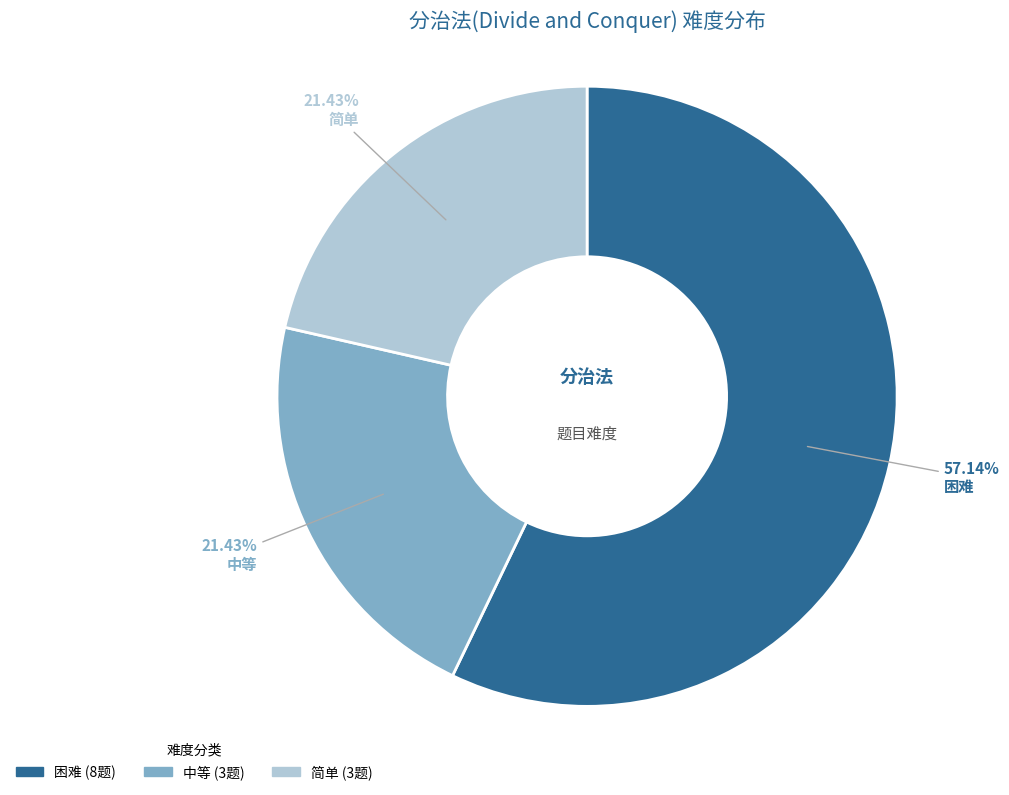

How much of the chart is everything except 中等?

78.6%